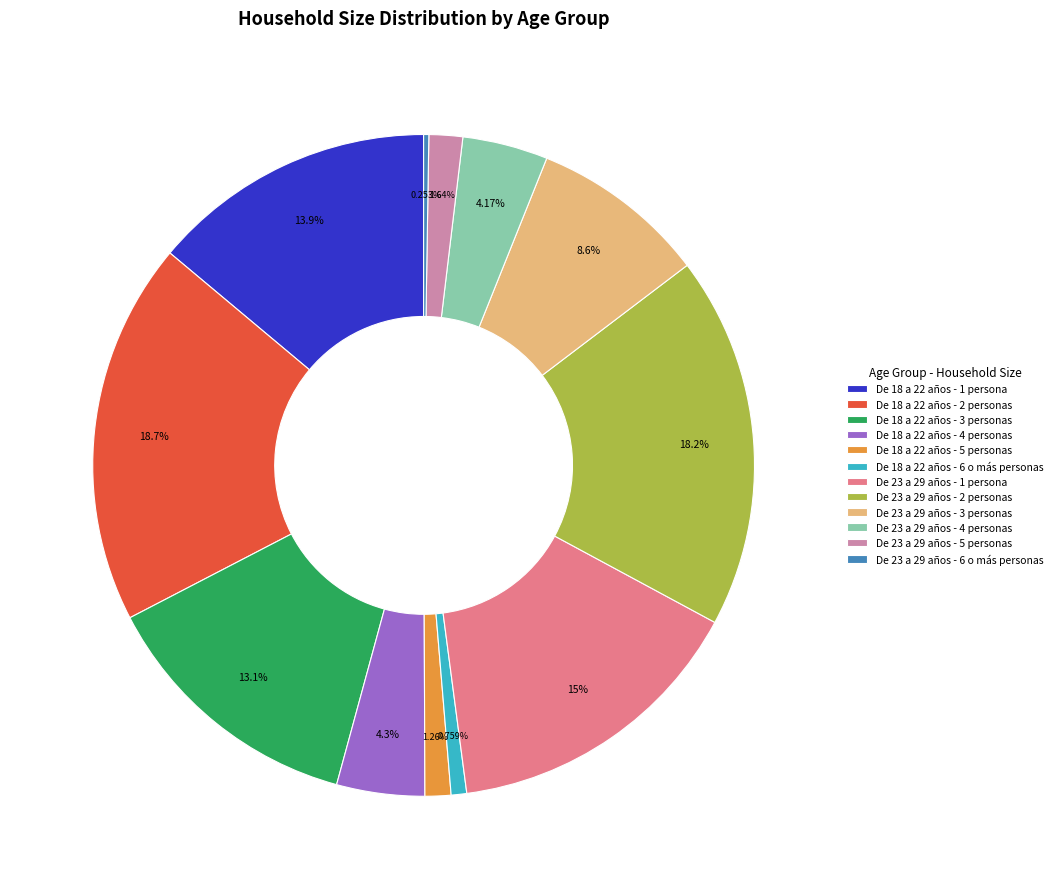

Which has a higher value, De 18 a 22 años - 3 personas or De 23 a 29 años - 4 personas?

De 18 a 22 años - 3 personas